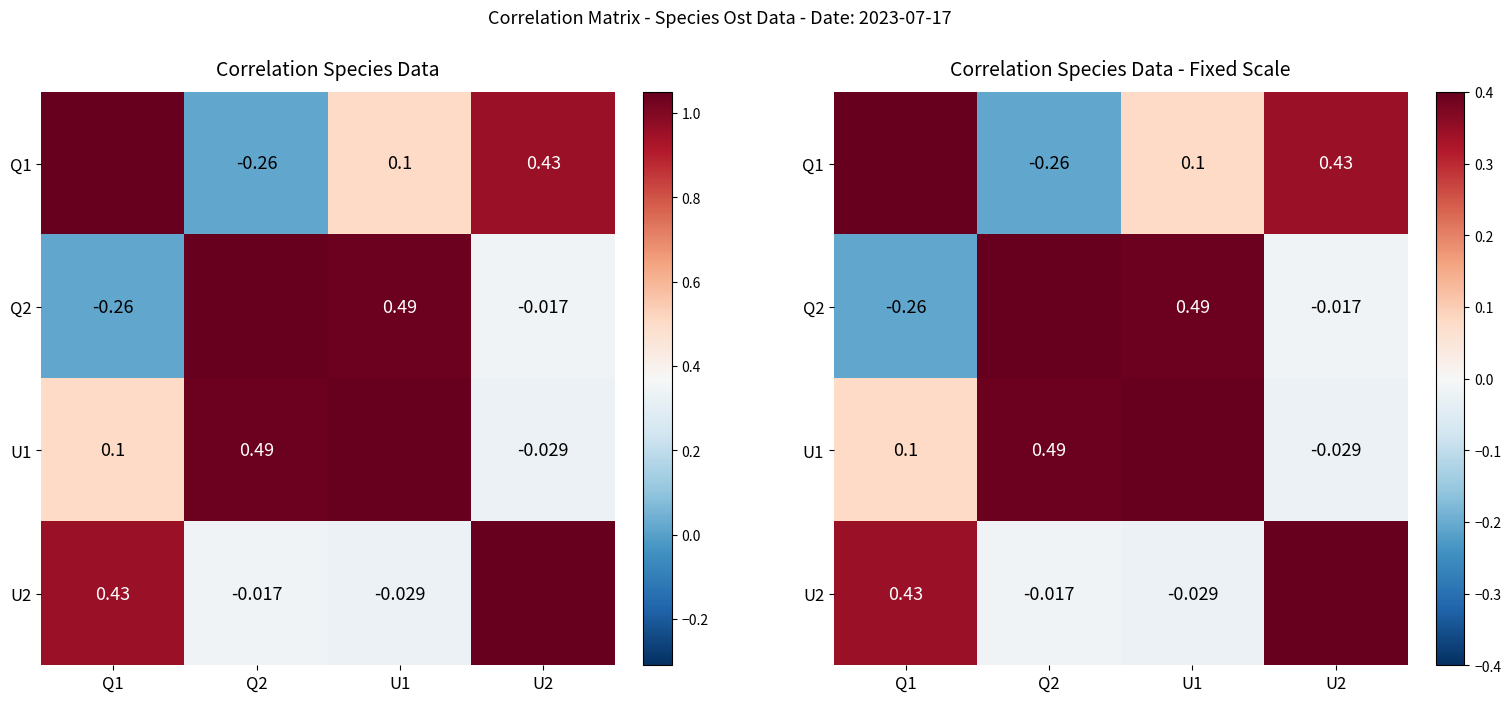

Is the value of U1 at U2 greater than the value of U2 at Q1?

No